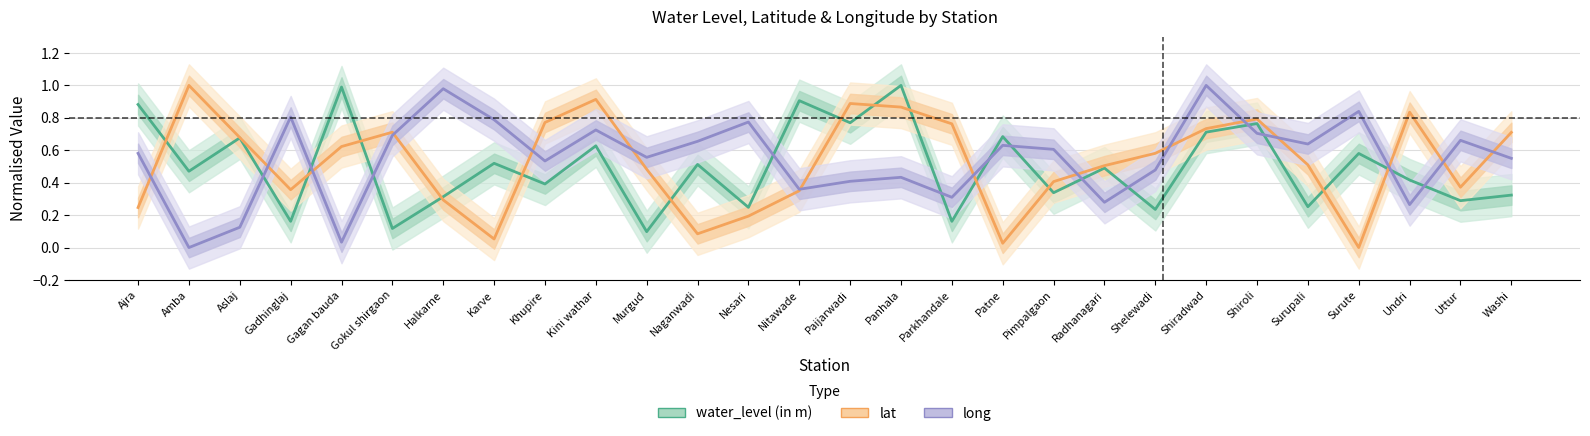

Which category has the highest value across all series?

Panhala